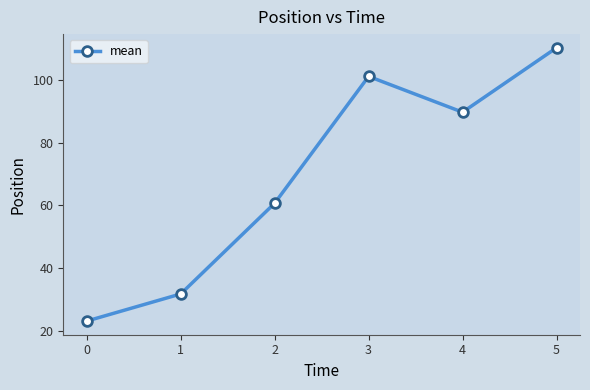

At which category does the chart reach its peak across all series?

5